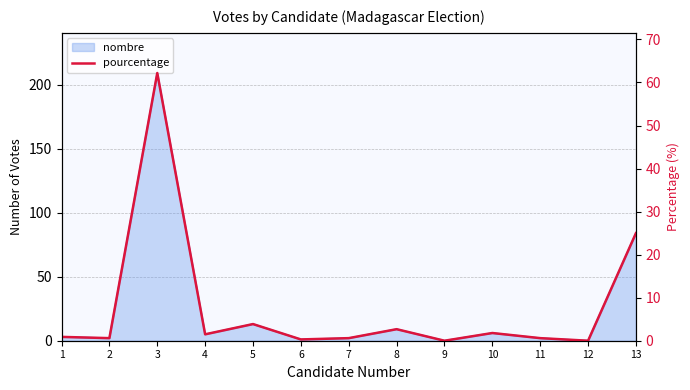

Where is the first local maximum?

3